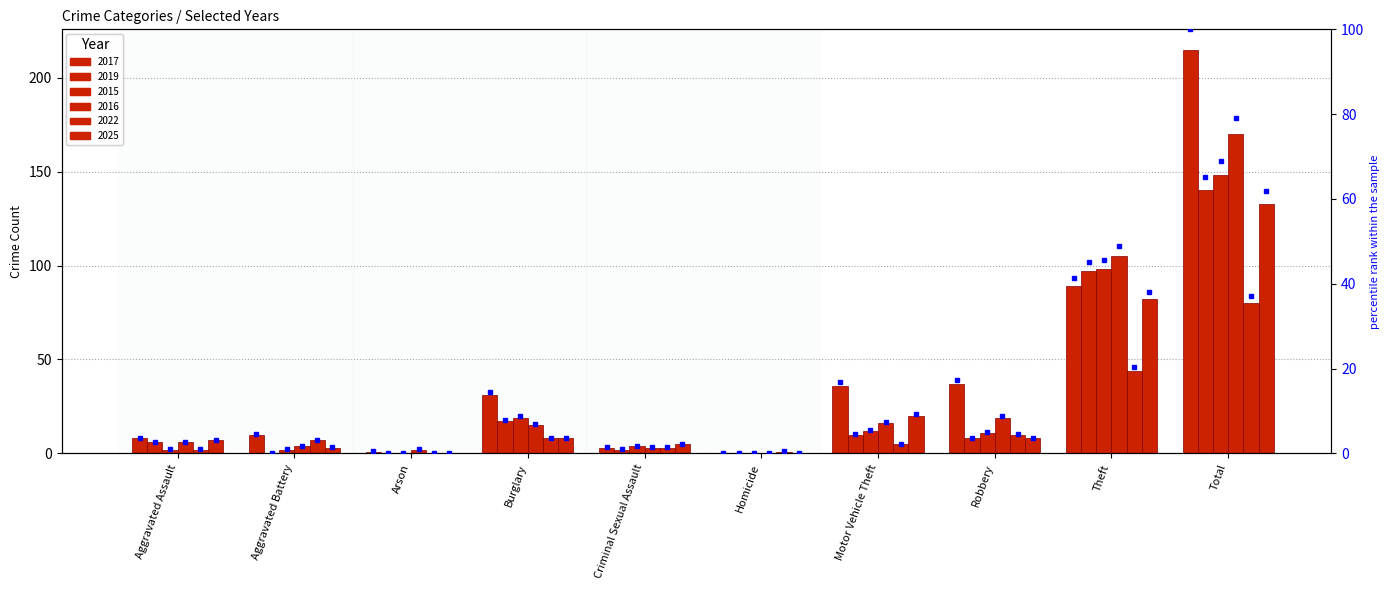

True or false: 2015 has a value of 4 at Robbery.

False